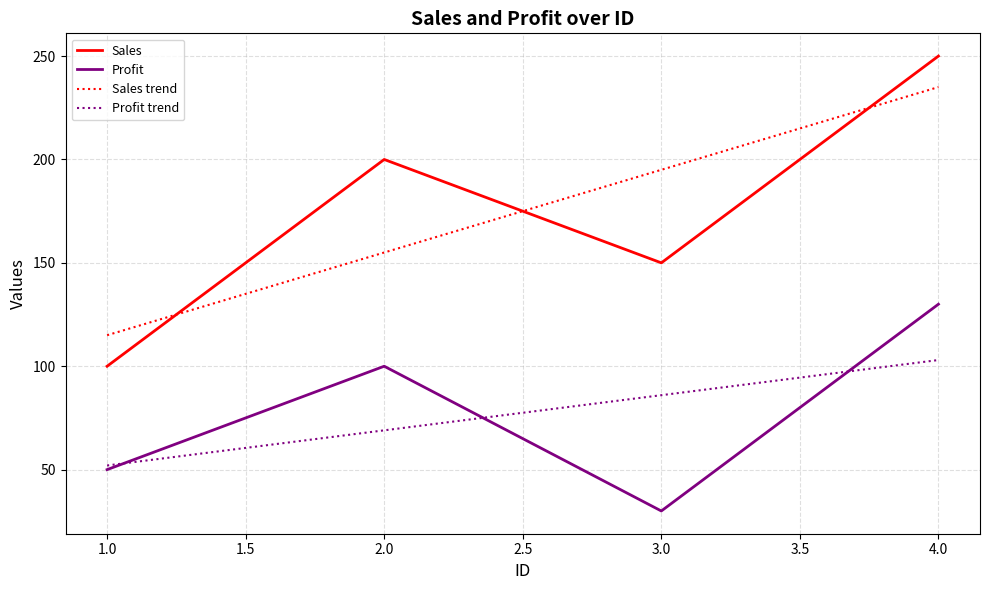

True or false: Profit trend and Sales trend intersect in this chart.

False